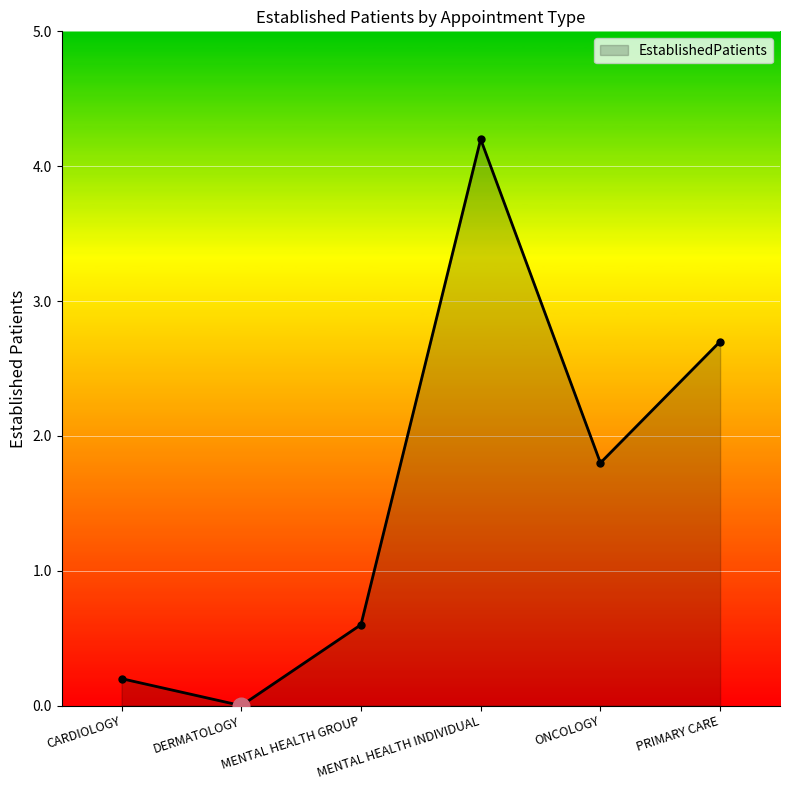

What is the maximum value shown in the chart?

4.2